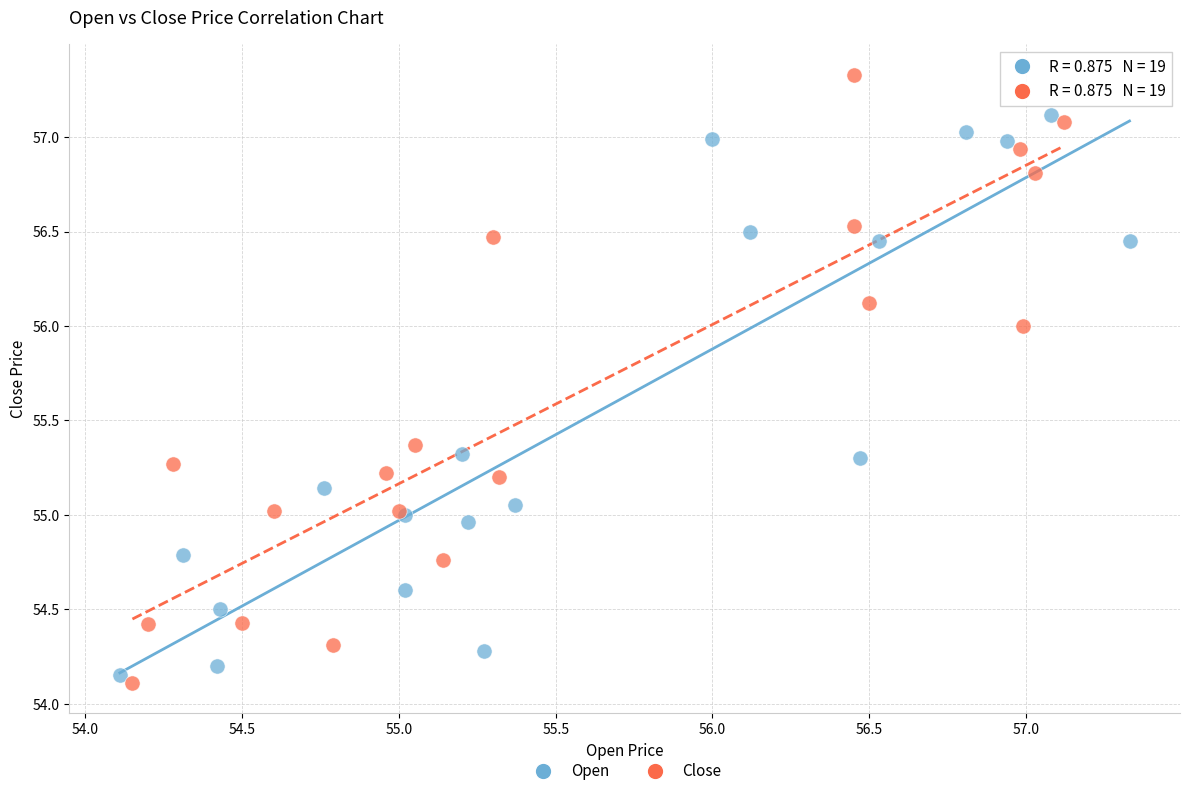

Which series reaches the minimum Y coordinate?

Close